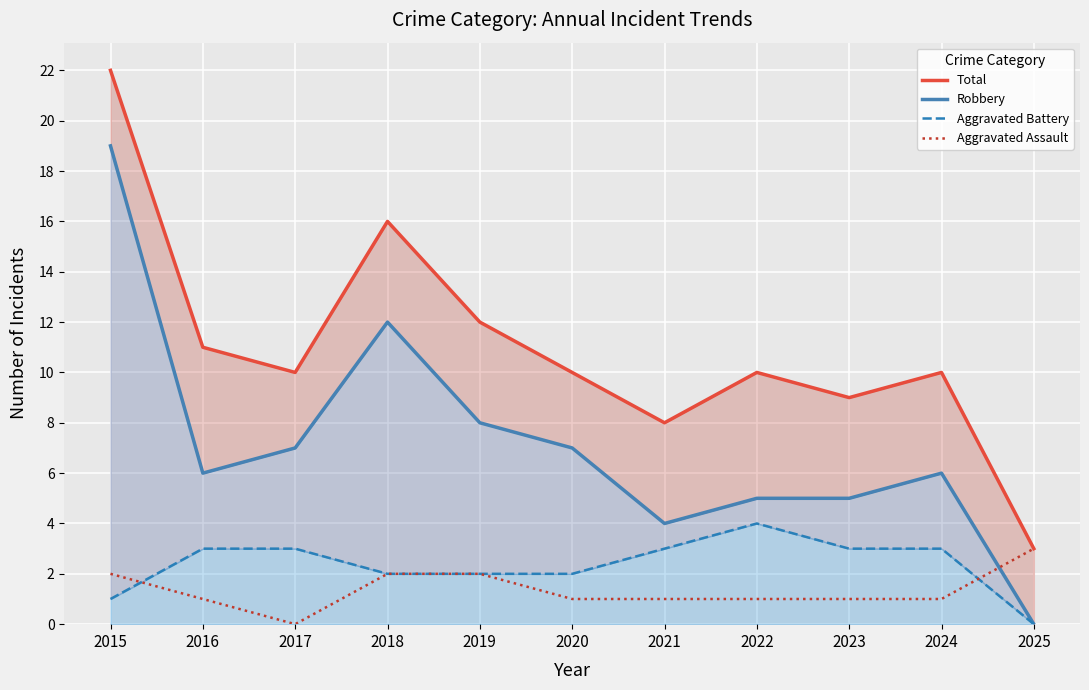

Reading left to right, list all the values displayed in this chart.

Total: 22	11	10	16	12	10	8	10	9	10	3
Robbery: 19	6	7	12	8	7	4	5	5	6	0
Aggravated Battery: 1	3	3	2	2	2	3	4	3	3	0
Aggravated Assault: 2	1	0	2	2	1	1	1	1	1	3